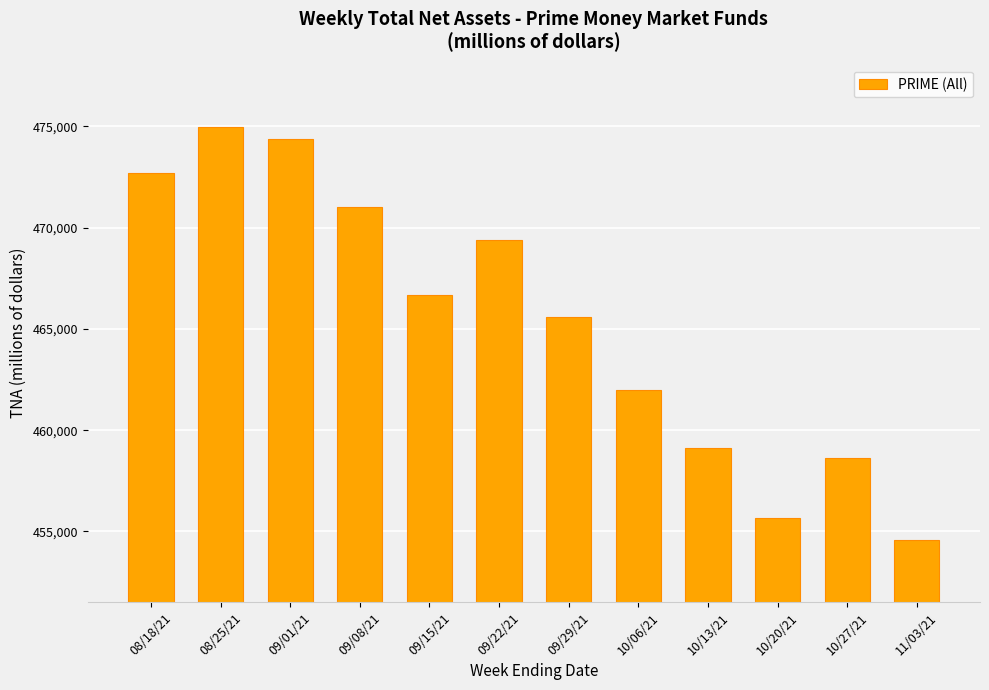

Where does the data first go above 466656?

08/18/21